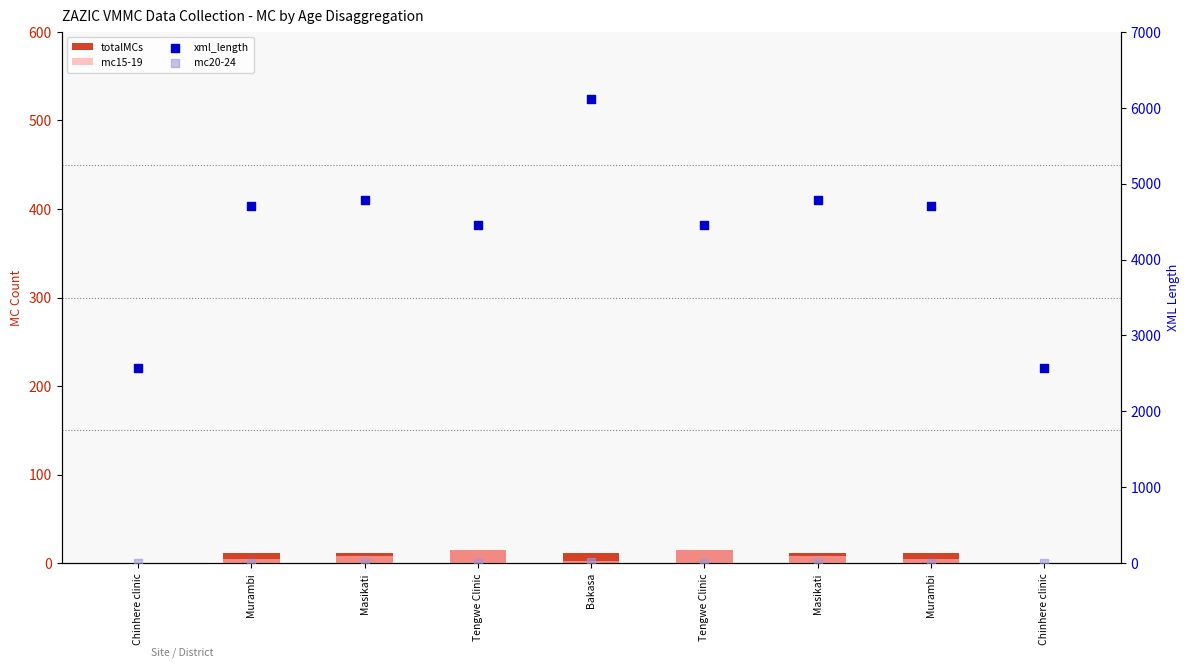

What is the total value across all series at Tengwe Clinic?

4482